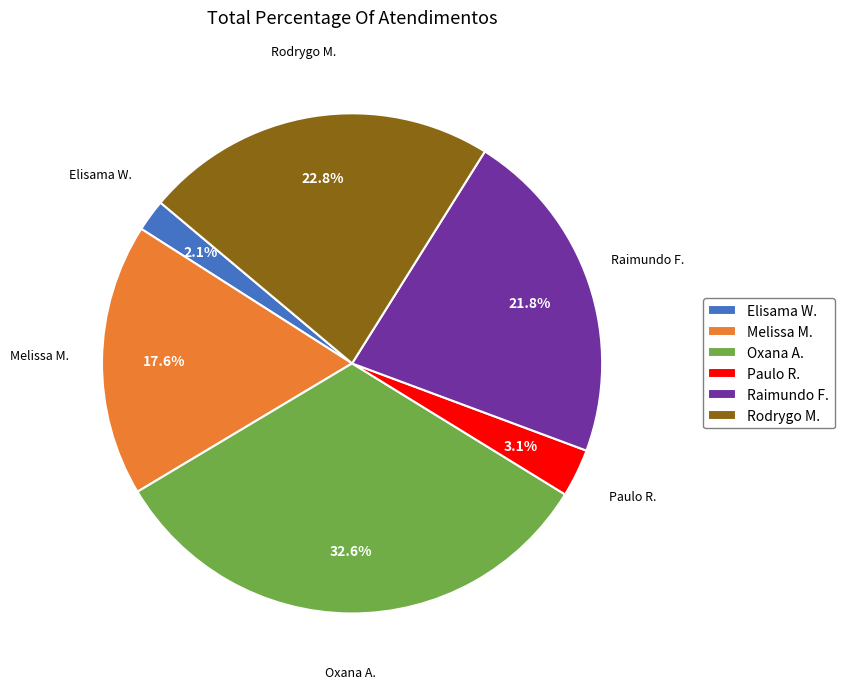

What percentage is NOT represented by Oxana A.?

67.4%